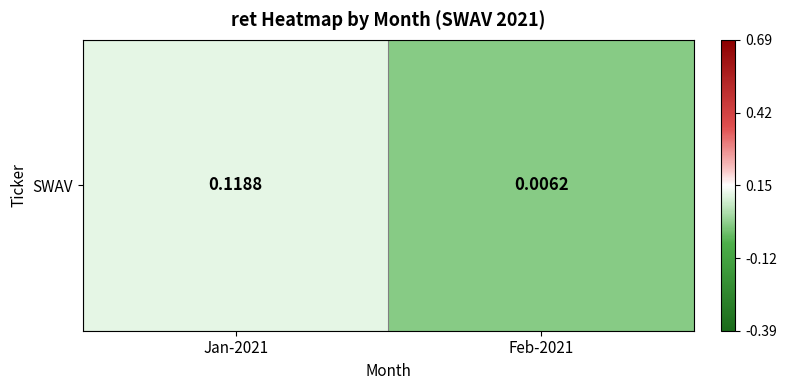

Rank the categories by value from highest to lowest.

Jan-2021, Feb-2021